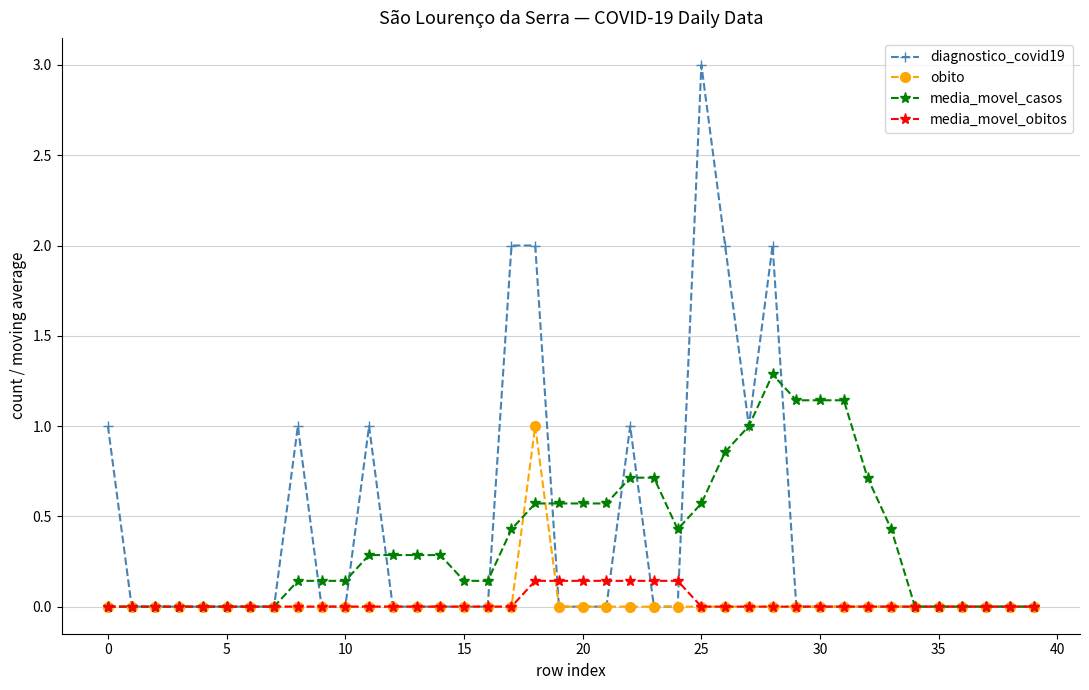

Count the number of categories in the chart.

40